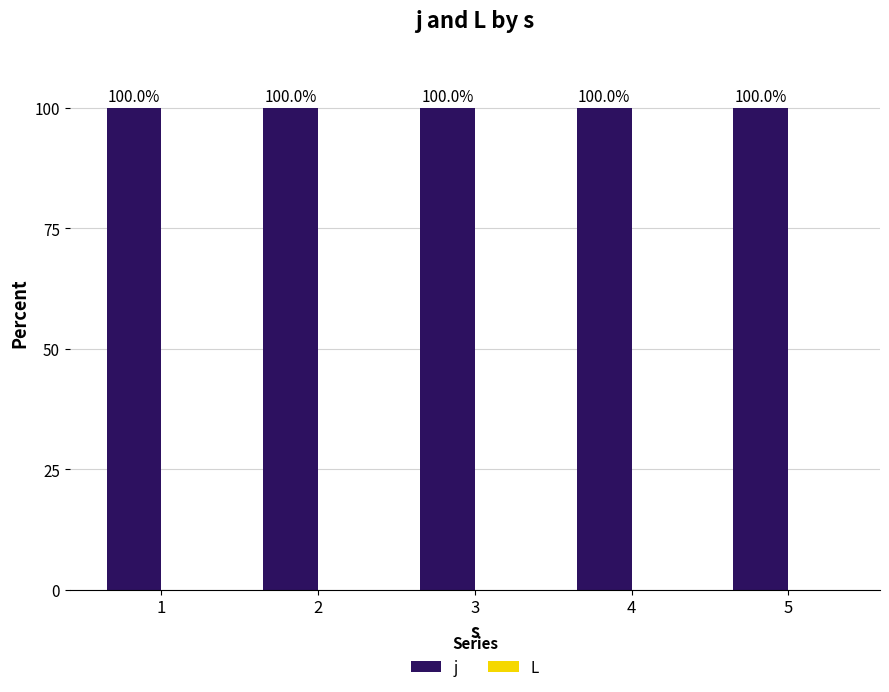

Which series changed the most between 2 and 3?

j